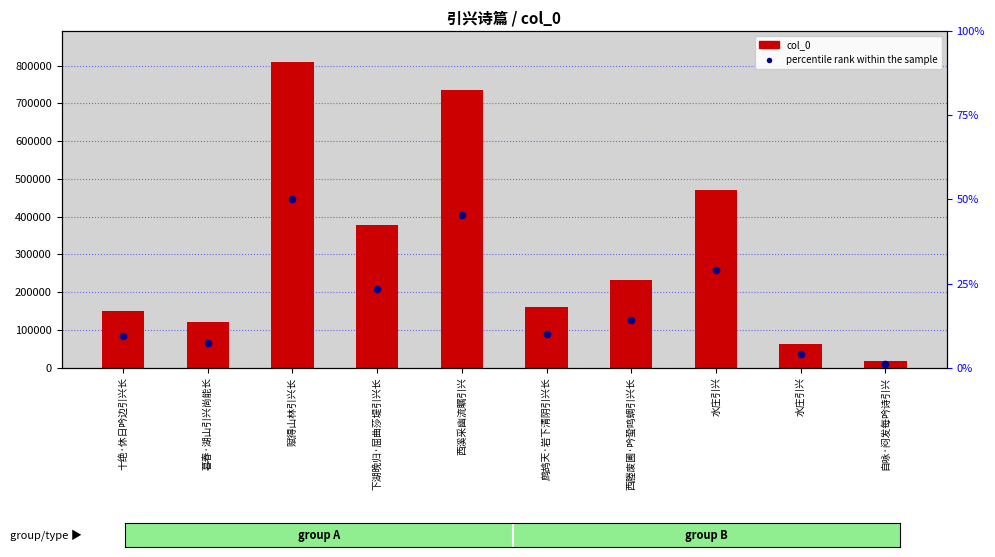

Which series has the largest Y range (max minus min)?

col_0